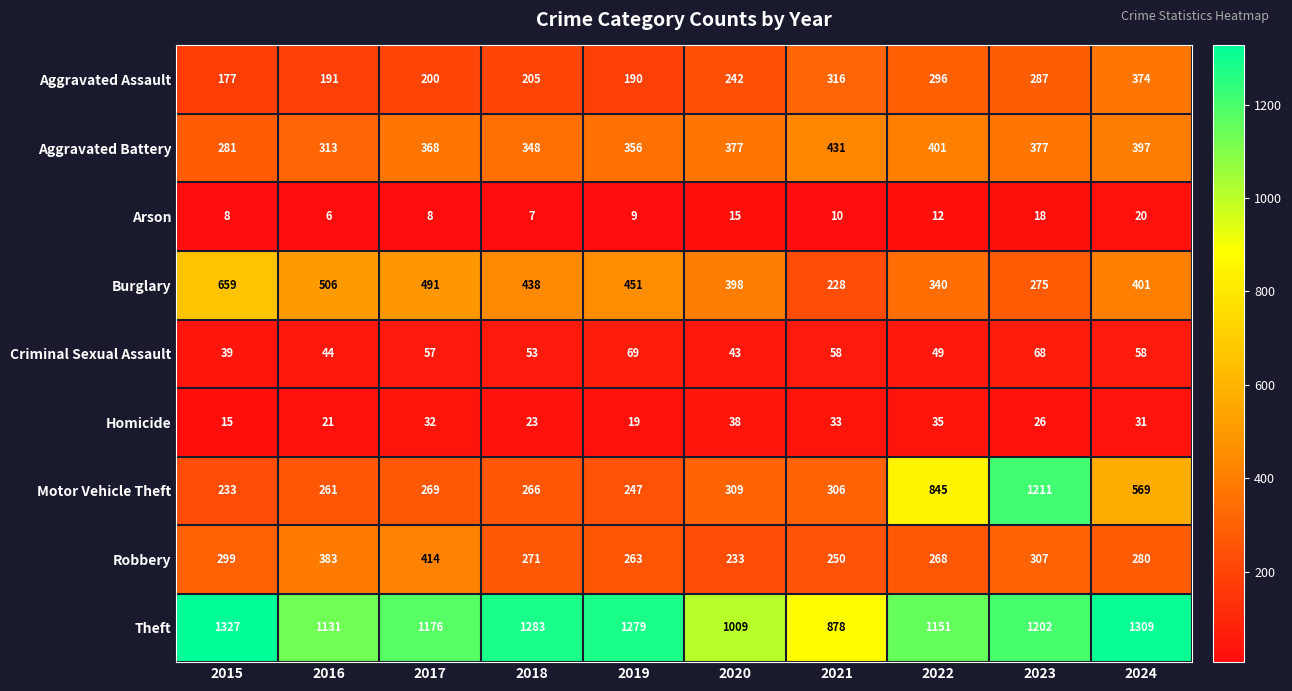

Rank the series by their maximum value, from highest to lowest.

Theft, Motor Vehicle Theft, Burglary, Aggravated Battery, Robbery, Aggravated Assault, Criminal Sexual Assault, Homicide, Arson